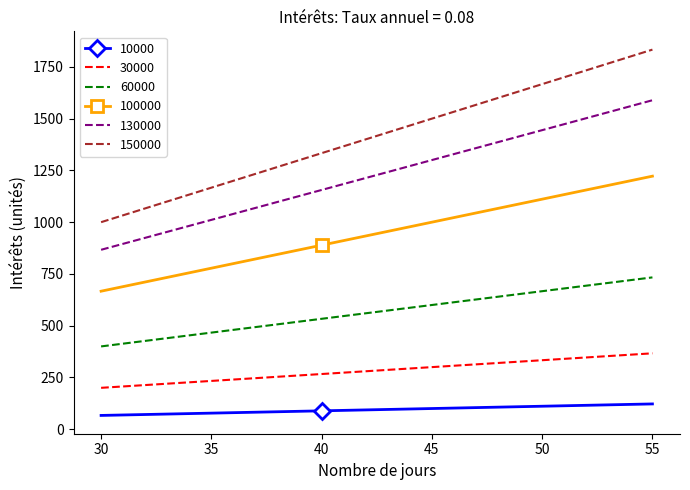

Is the value of 10000 at 35 greater than the value of 130000 at 35?

No